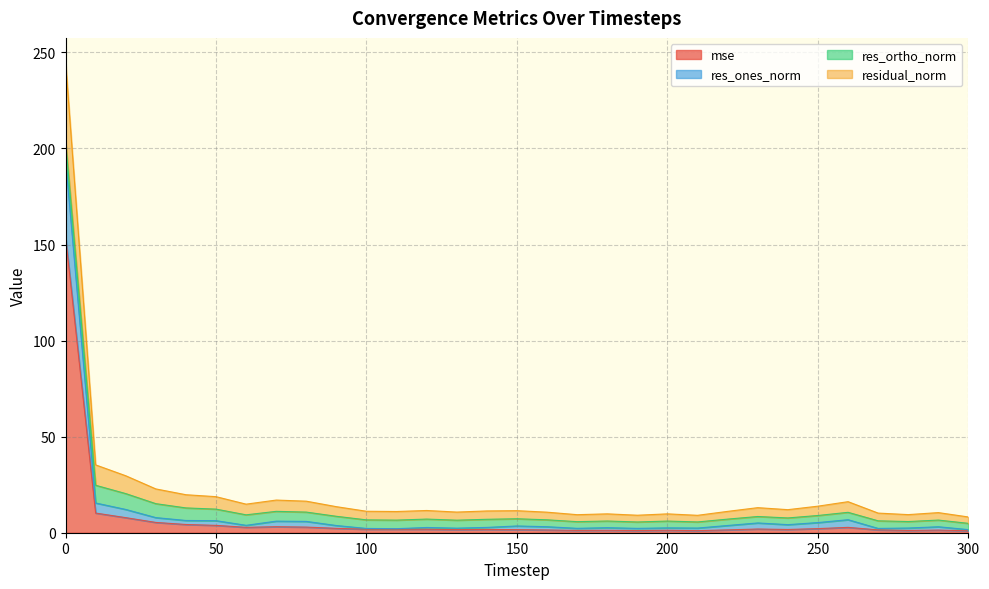

Does the chart have visible grid lines?

Yes